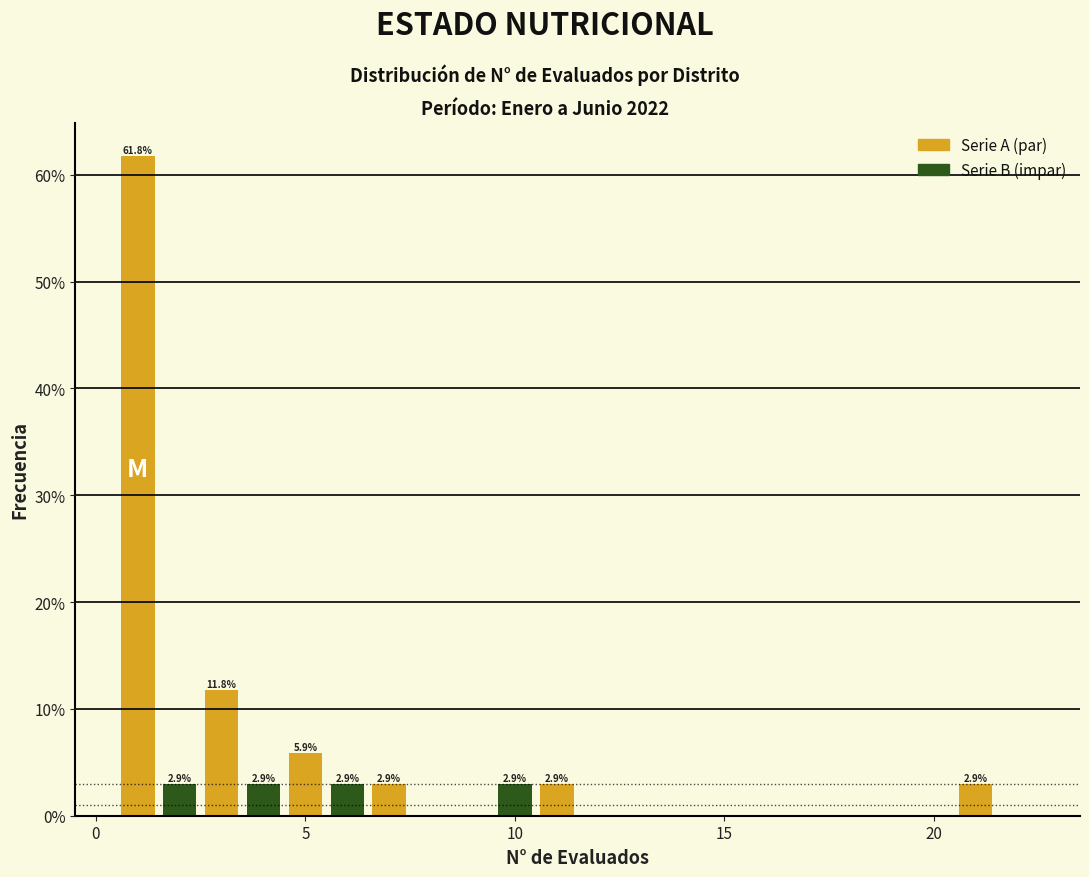

Read against the x-axis, roughly where is the centre of the tallest bar?

1.0